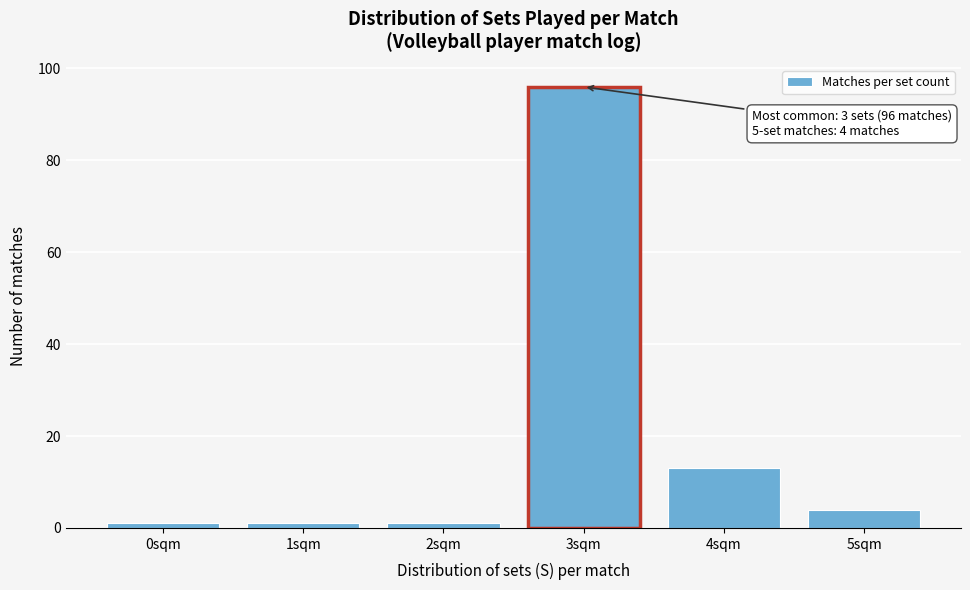

Reading left to right, list all the values displayed in this chart.

1	1	1	96	13	4